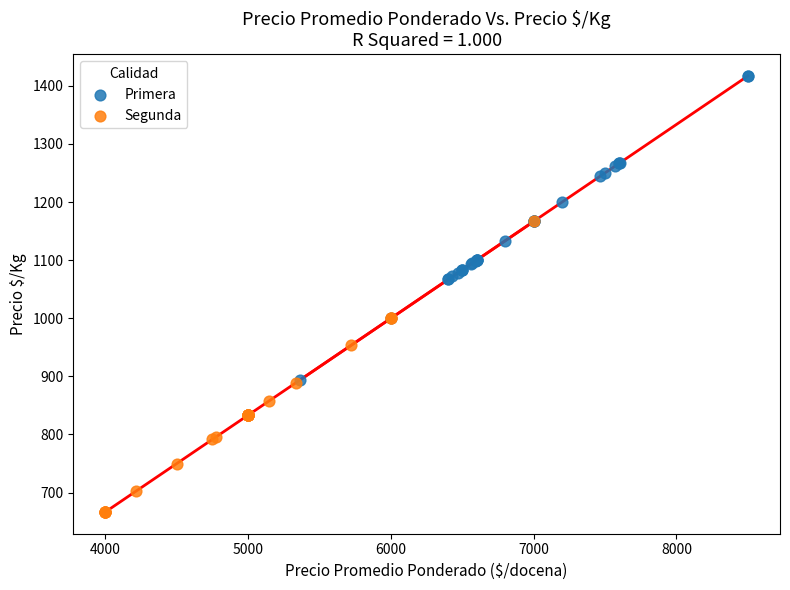

Which series has the largest Y range (max minus min)?

Primera